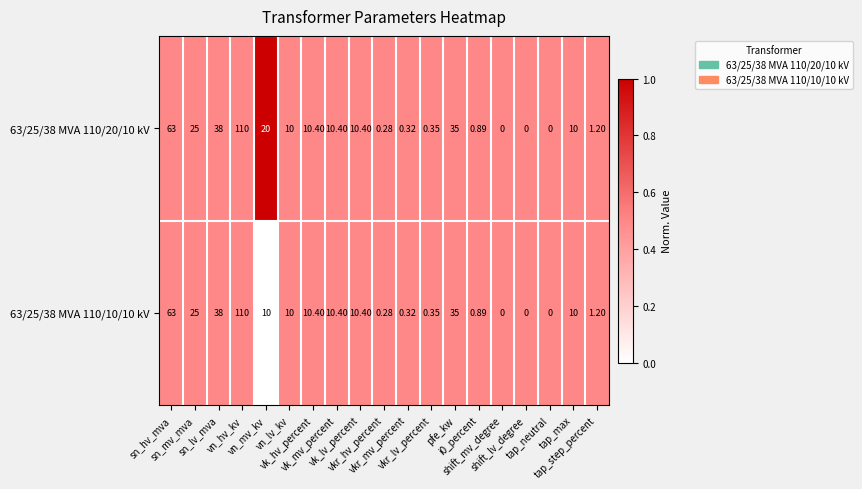

How many values in 63/25/38 MVA 110/20/10 kV are above zero?

16